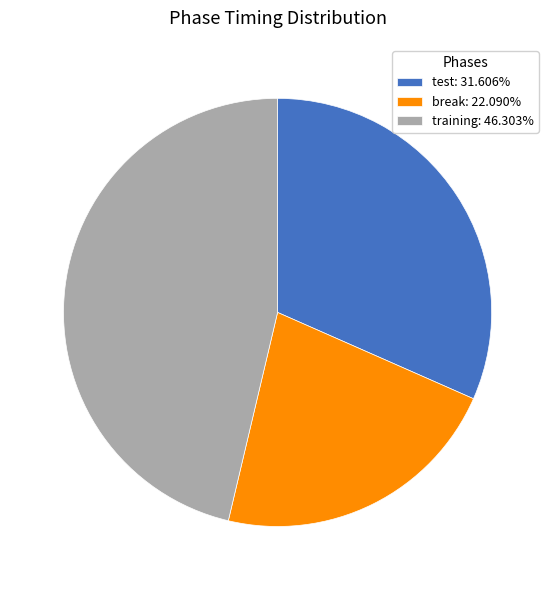

Is there a majority slice in this chart?

No